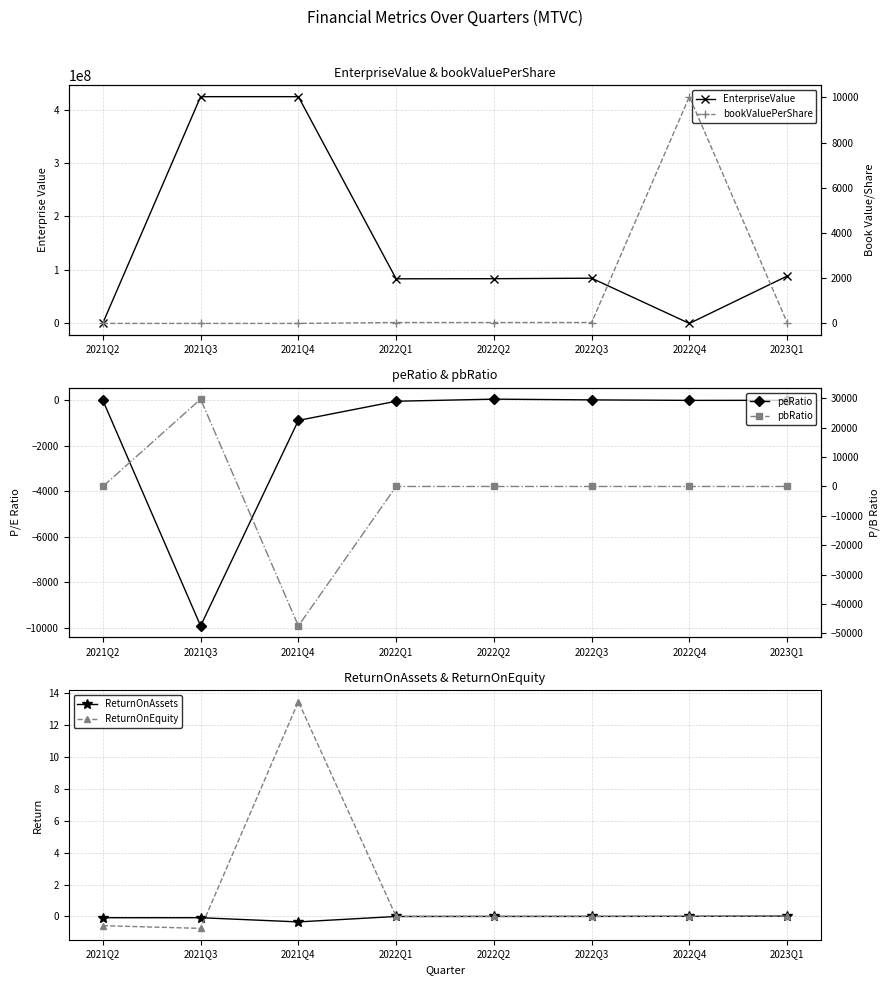

True or false: pbRatio has more than 1 interior local peaks.

True